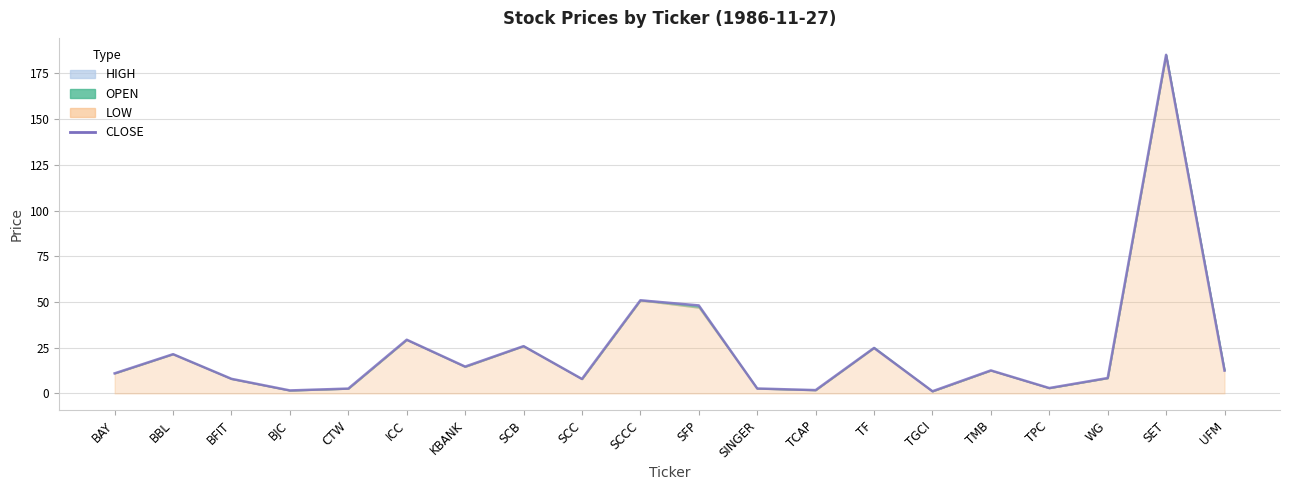

At which label is the value closest to 93?

SCCC